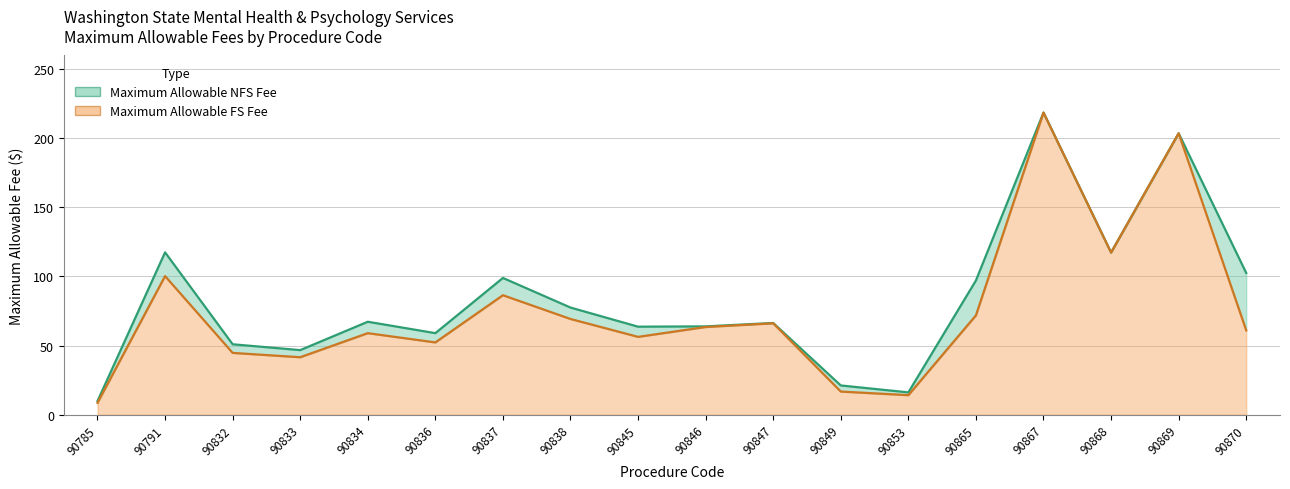

The Maximum Allowable NFS Fee series shows 218.7 at 90867. True or false?

True